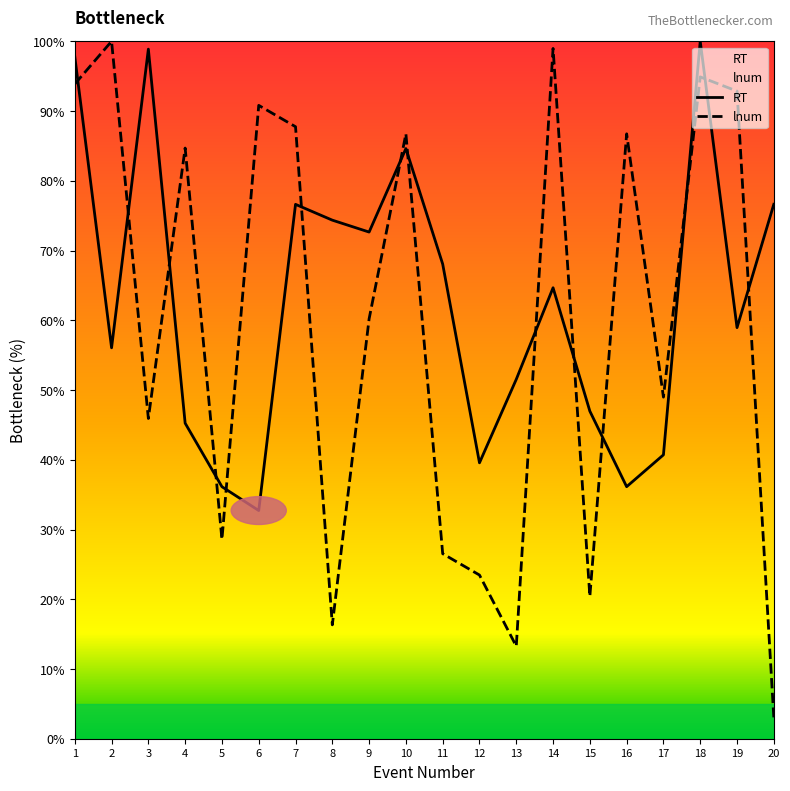

Reading left to right, transcribe all the data shown in this chart.

RT: 1=97.8	2=56.1	3=98.9	4=45.2	5=36.1	6=32.7	7=76.6	8=74.4	9=72.7	10=84.6	11=68.1	12=39.6	13=51.5	14=64.7	15=47.0	16=36.1	17=40.7	18=100.0	19=58.9	20=76.6
lnum: 1=93.9	2=100.0	3=45.9	4=84.7	5=28.6	6=90.8	7=87.8	8=16.3	9=60.2	10=86.7	11=26.5	12=23.5	13=13.3	14=99.0	15=20.4	16=86.7	17=49.0	18=94.9	19=92.9	20=3.1